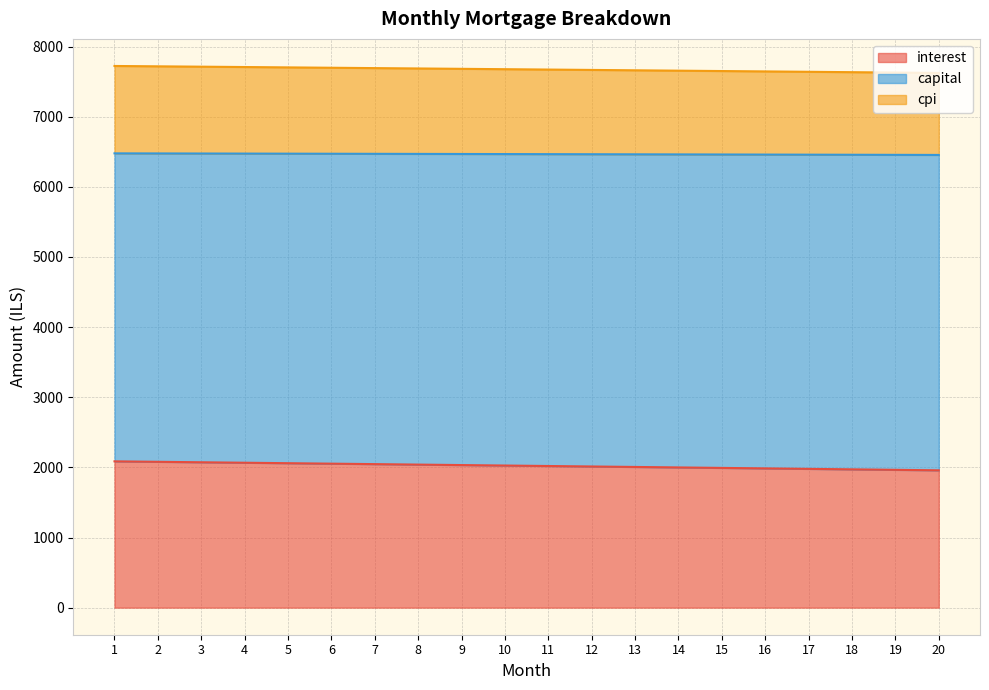

What is the value of the interest point at the 9th from the left?

2033.0